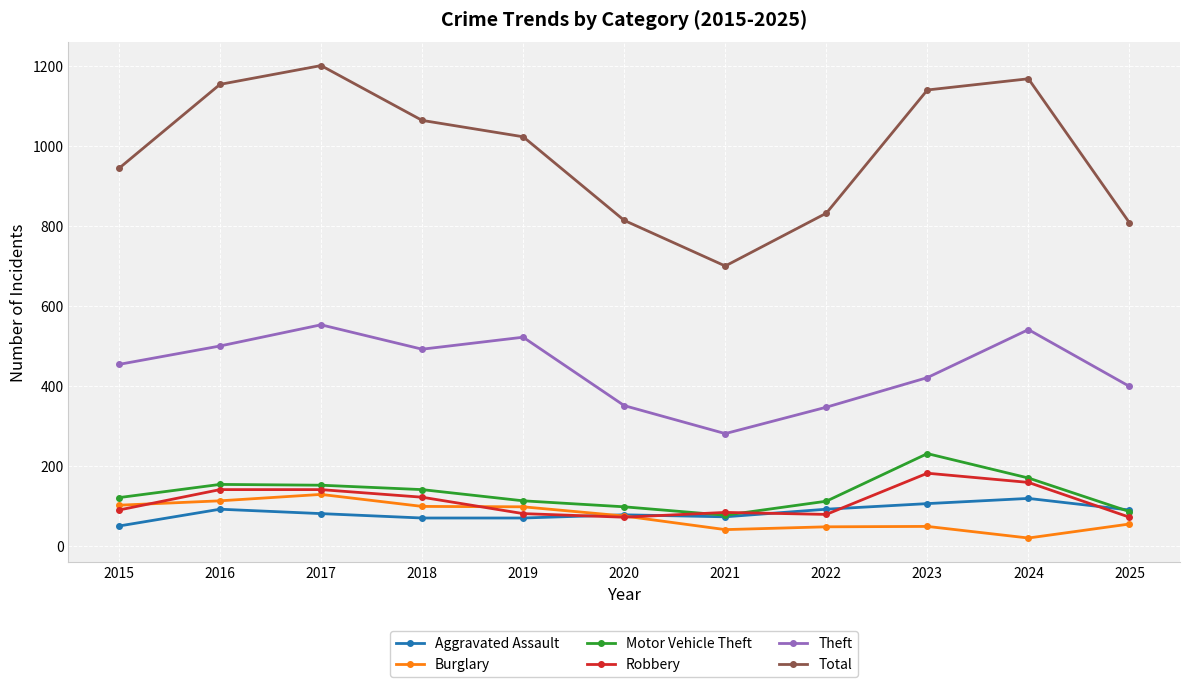

What is the value of the Total point at the 3rd from the left?

1200